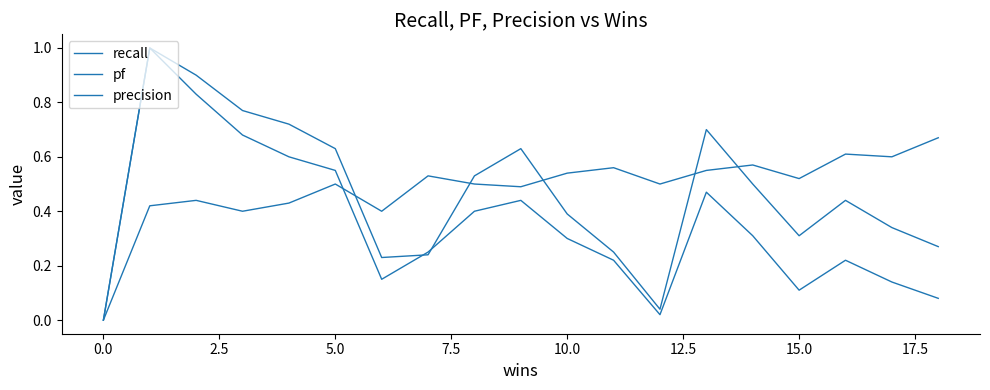

What is the maximum value for recall?

1.0